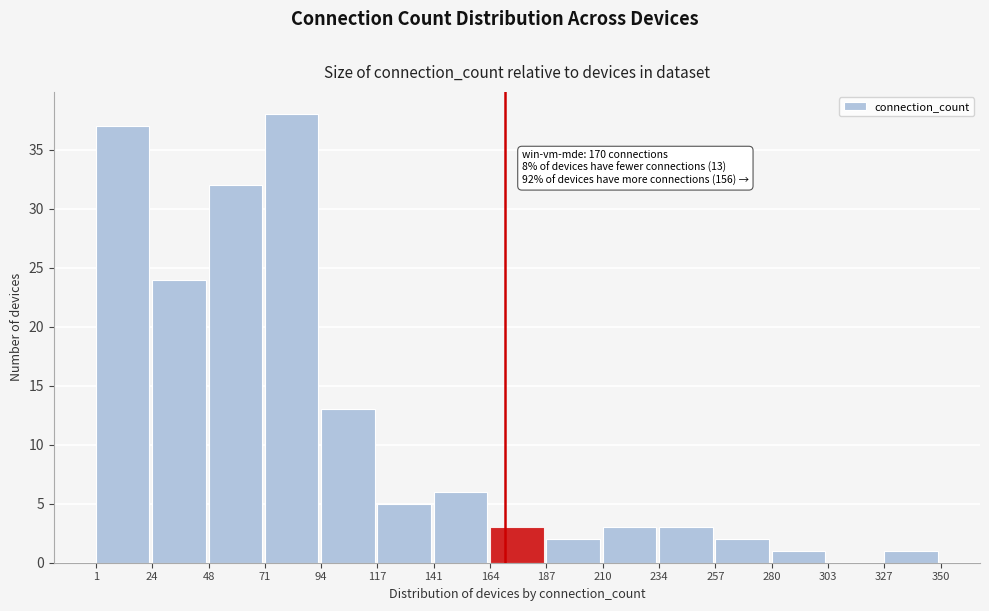

Which range on the x-axis has the tallest bar?

71 to 94